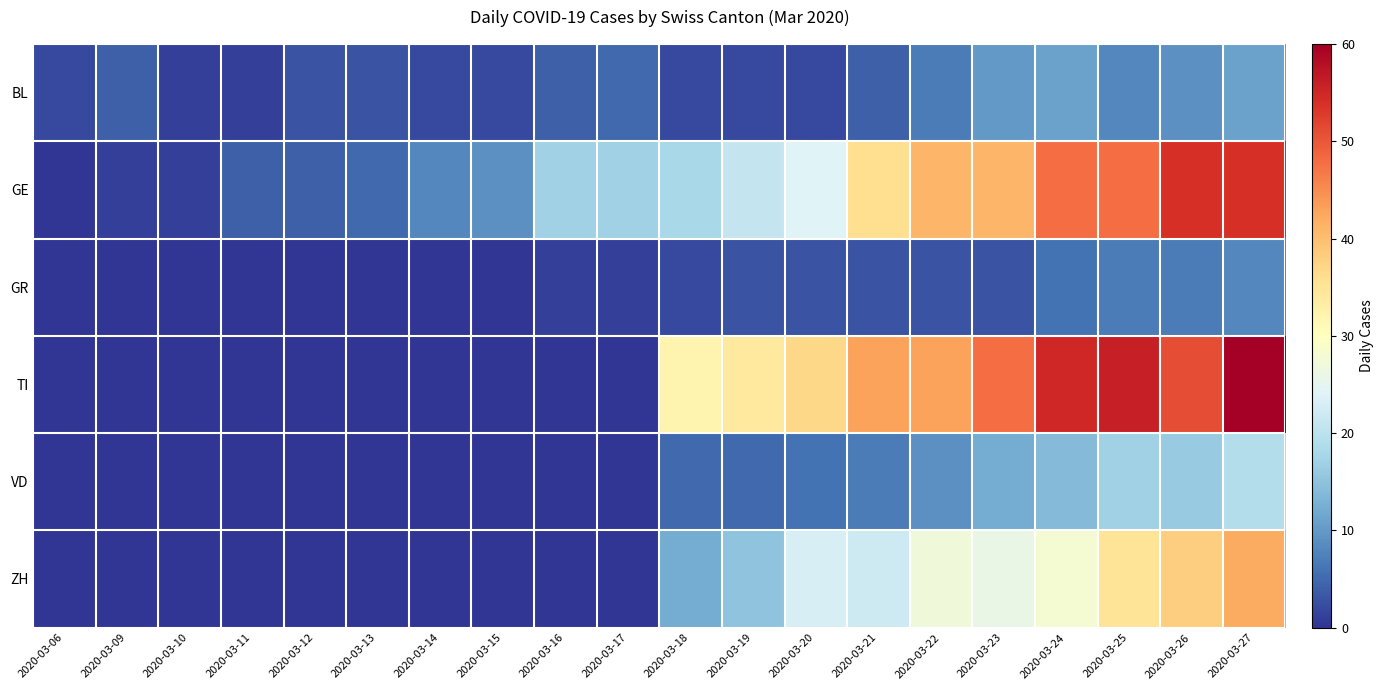

At 2020-03-18, list the series in order from smallest to largest.

BL, GR, VD, ZH, GE, TI